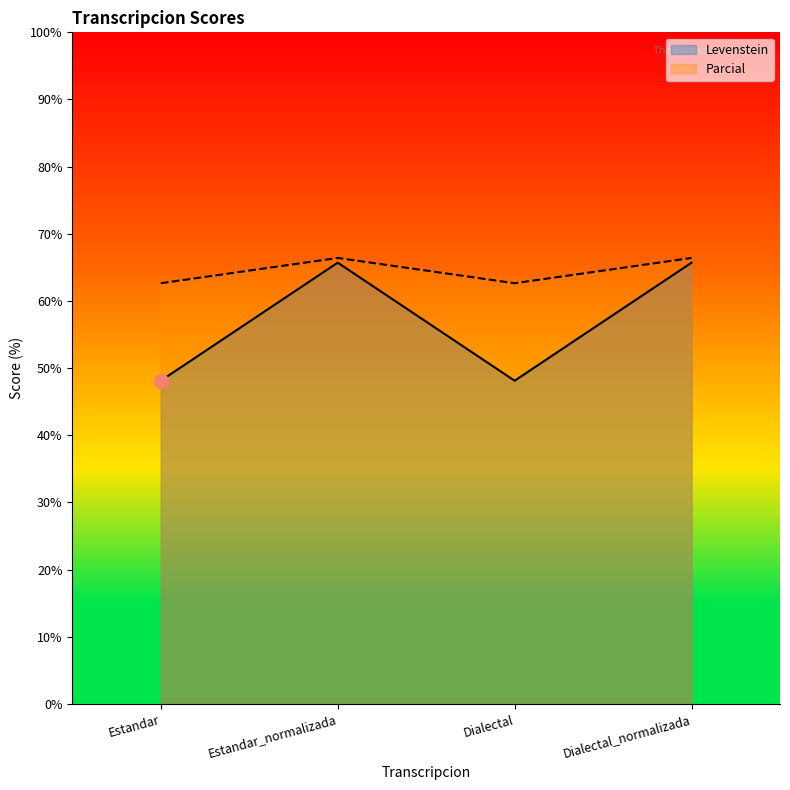

True or false: Parcial and Levenstein cross at least once.

False